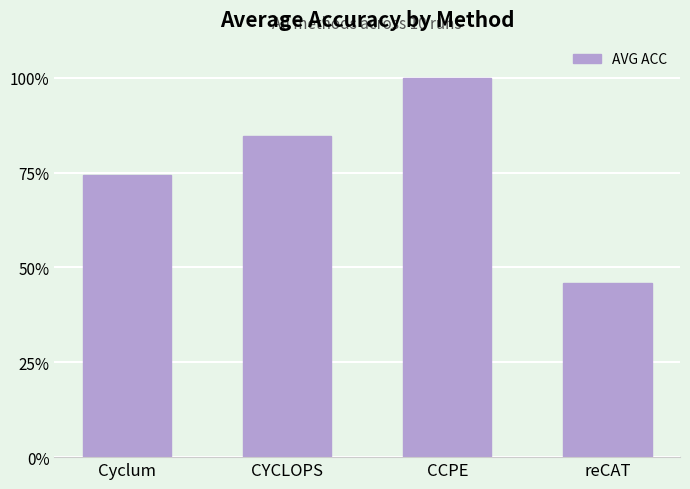

Are the bars horizontal?

No